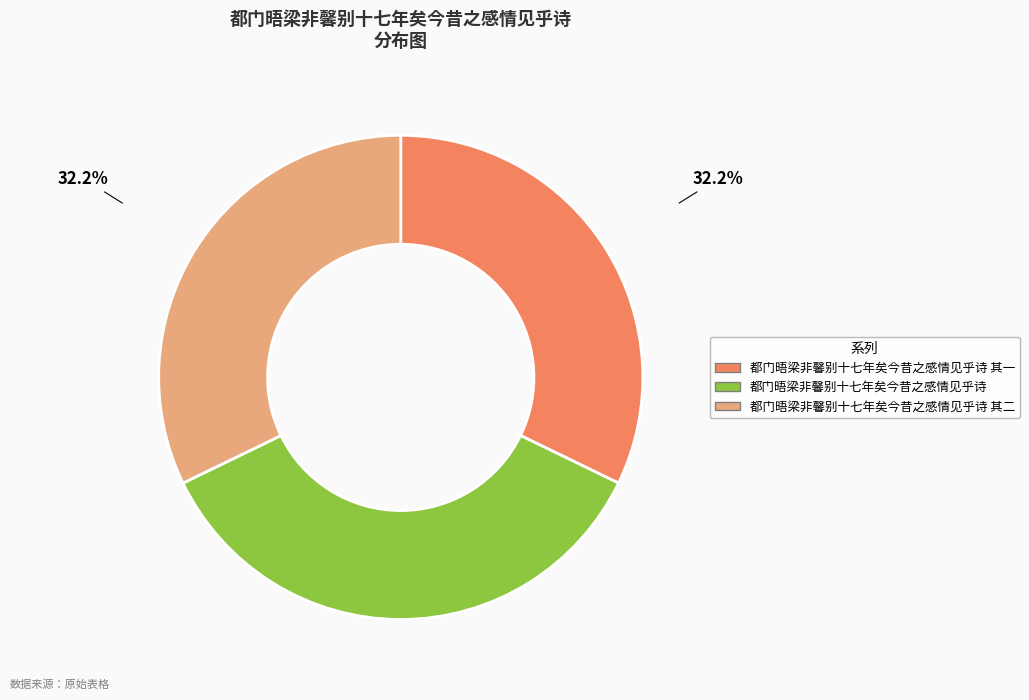

To the nearest percent, what portion does 都门晤梁非馨别十七年矣今昔之感情见乎诗 其二 represent?

32%